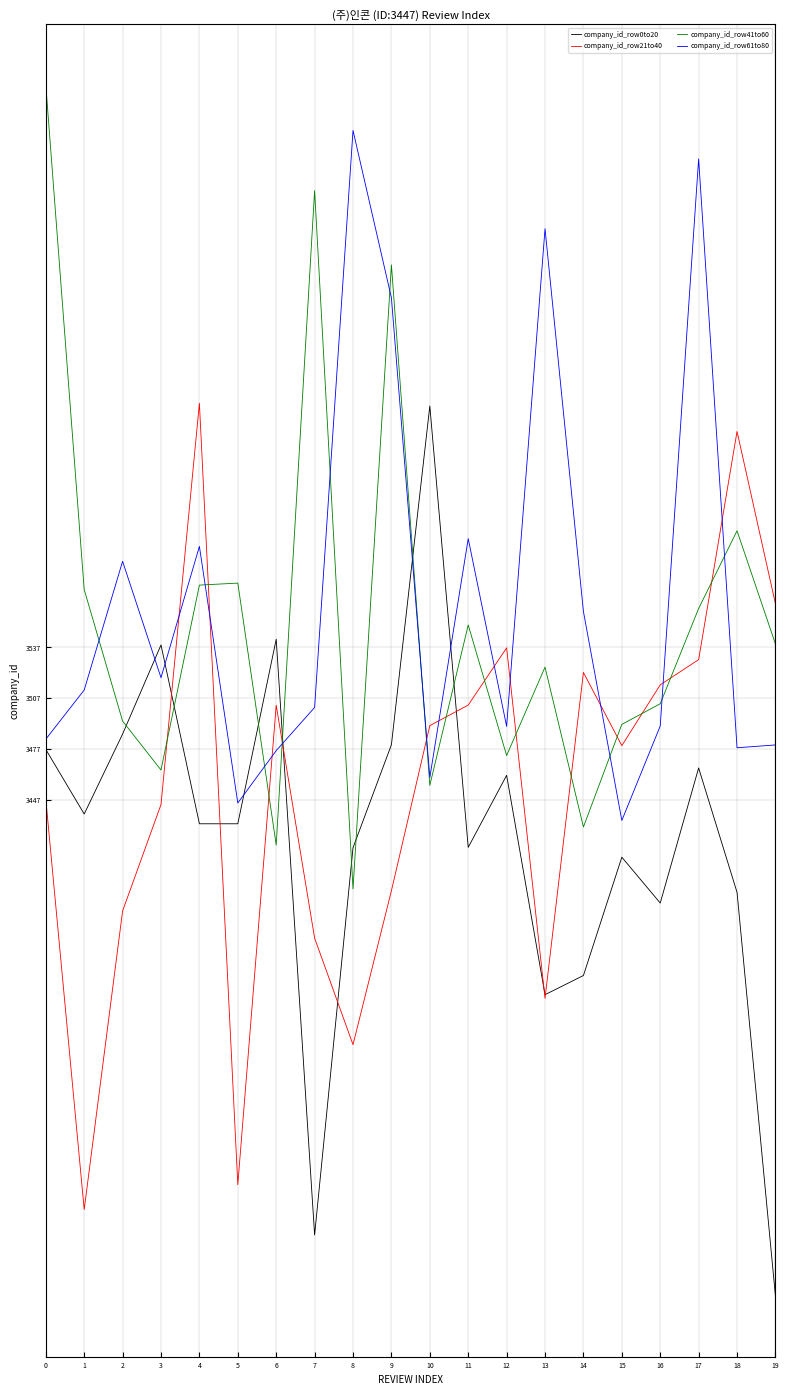

Which series changed the most between 3 and 11?

company_id_row0to20